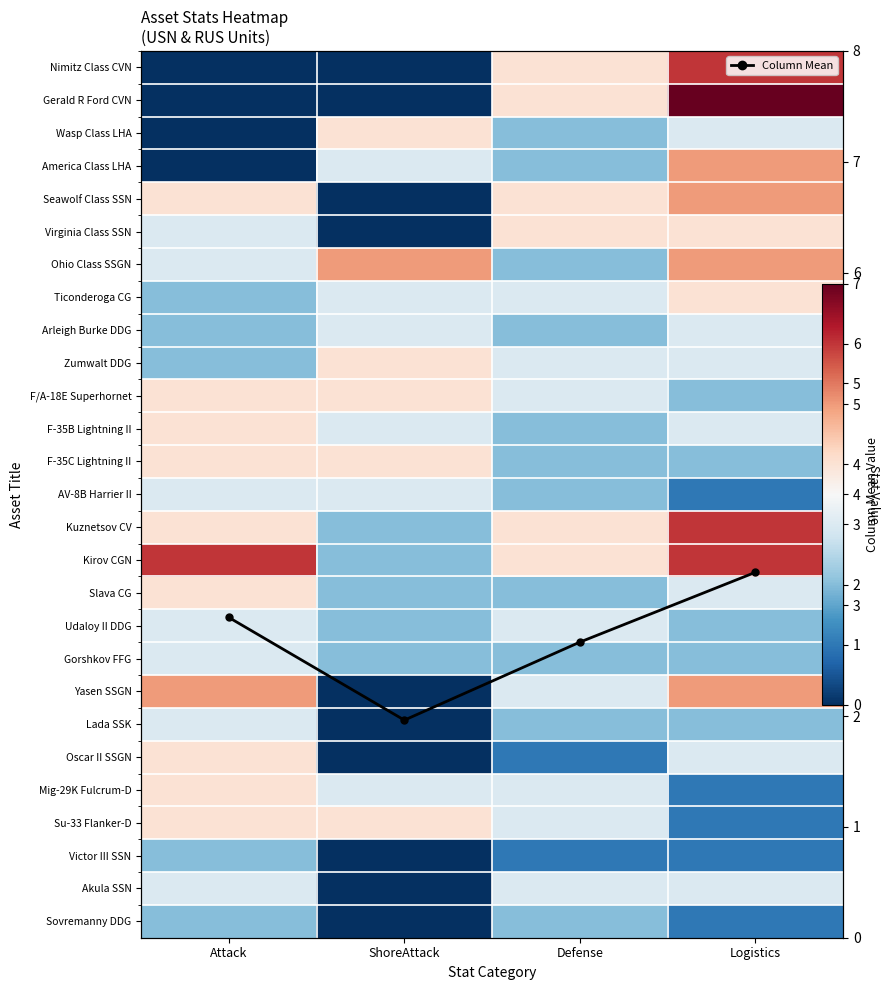

Where does the Column Mean series first go above 2?

Attack